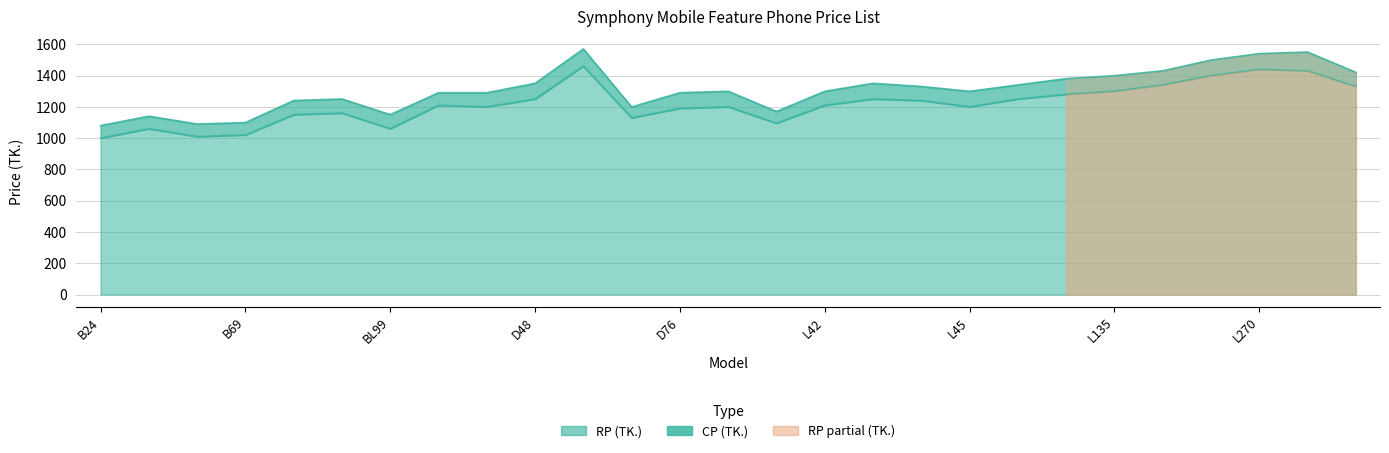

Reading left to right, what are all the values shown in this chart?

RP (TK.): 1000	1060	1010	1020	1150	1160	1060	1210	1200	1250	1460	1130	1190	1200	1095	1210	1250	1240	1200	1250	1280	1300	1340	1400	1440	1430	1330
CP (TK.): 1080	1140	1090	1099	1240	1250	1150	1290	1290	1350	1570	1199	1290	1299	1170	1299	1350	1330	1299	1340	1380	1399	1430	1499	1540	1550	1420